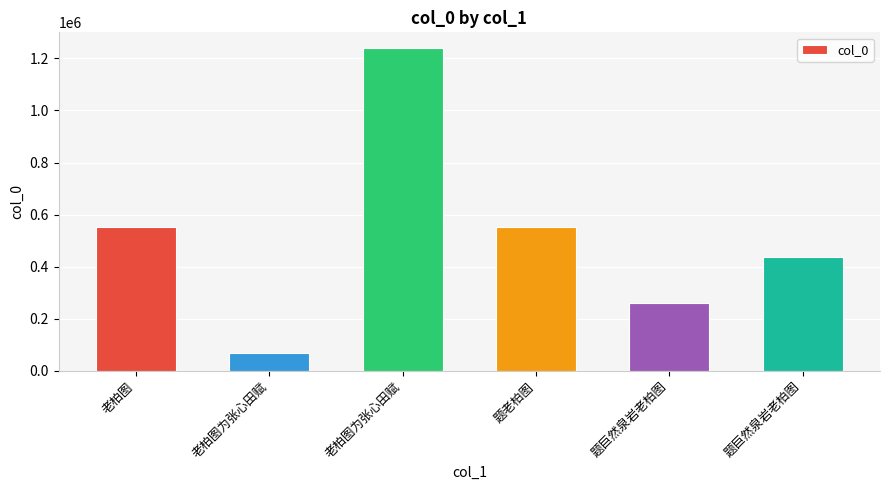

Count the number of categories in the chart.

6